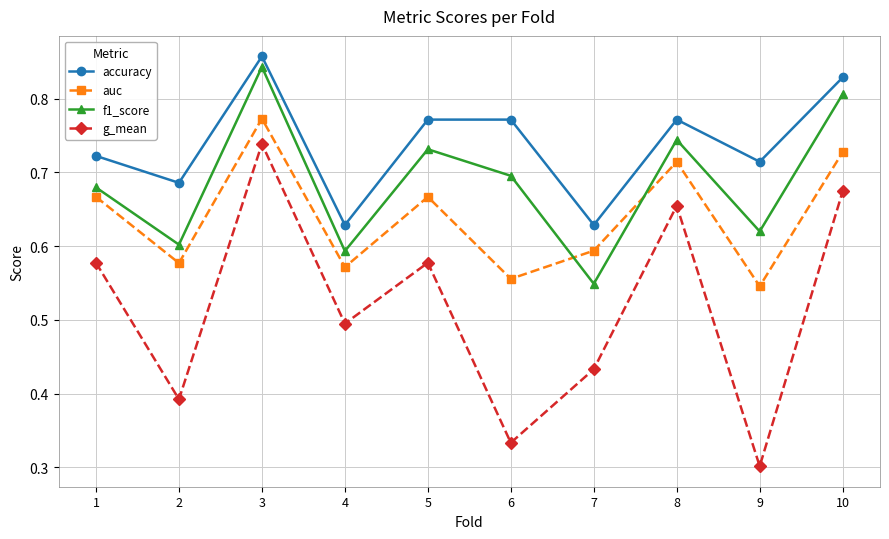

At how many categories does at least one series exceed 0?

10